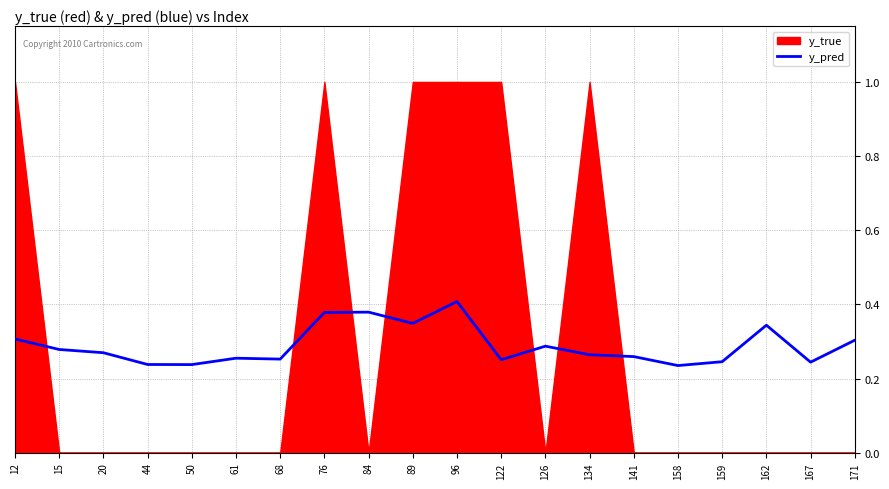

List the labels in order of value, smallest first.

158, 50, 44, 167, 159, 122, 68, 61, 141, 134, 20, 15, 126, 171, 12, 162, 89, 76, 84, 96